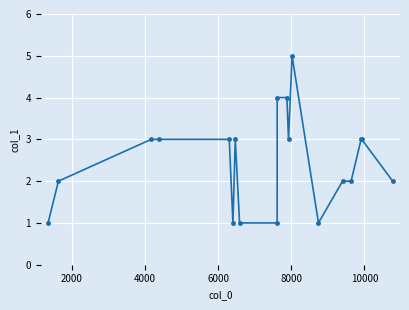

What is the difference between the maximum and minimum values?

4